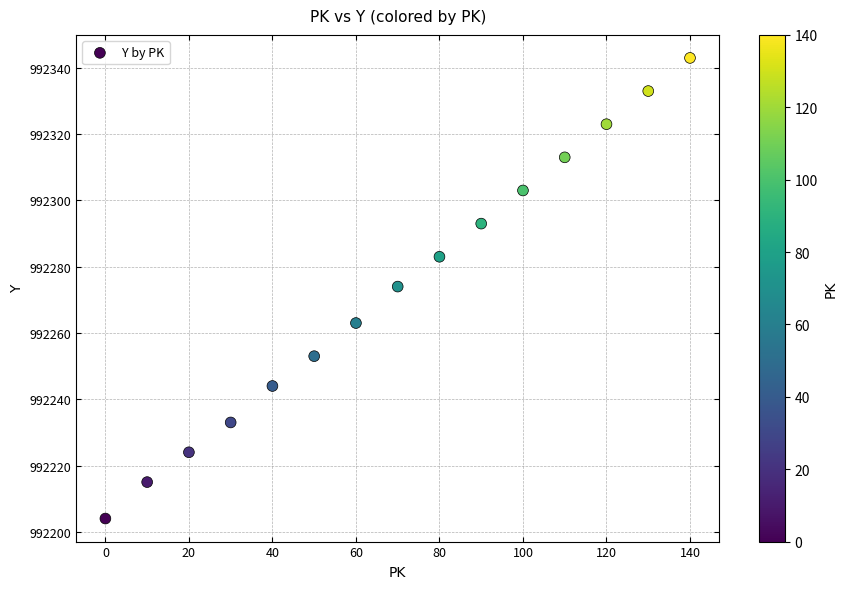

What is the range of X values (max minus min)?

140